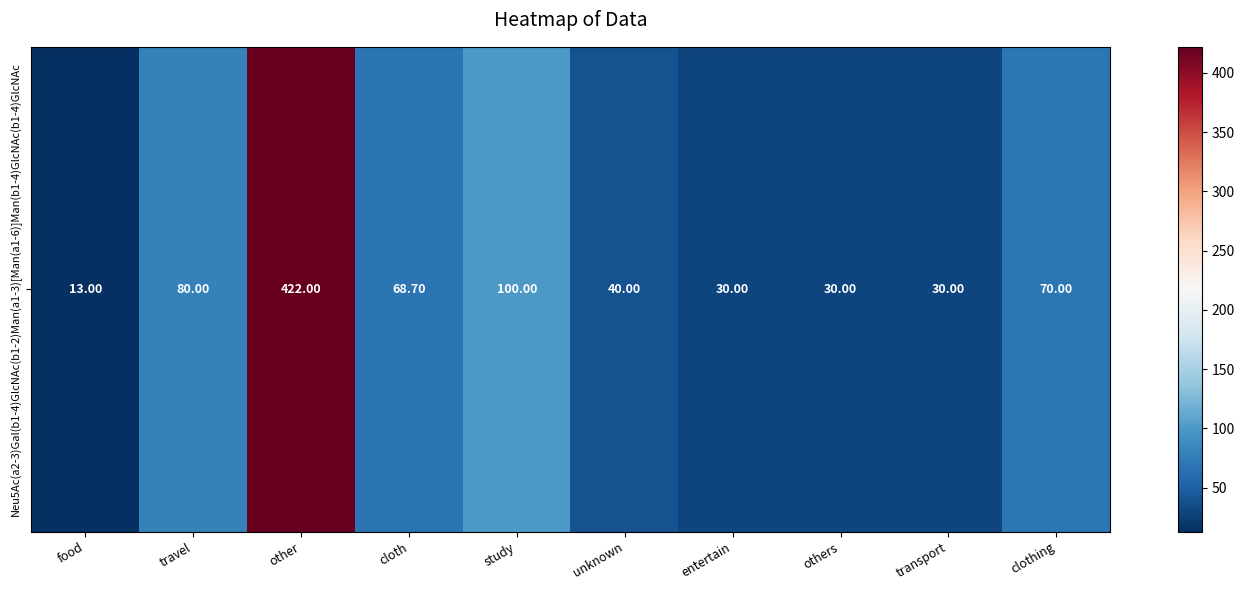

What is the maximum value shown in the chart?

422.0